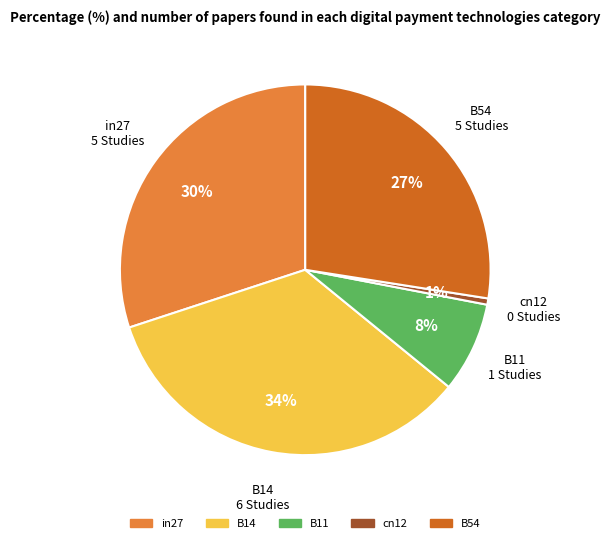

To the nearest percent, what percentage of the pie is B11?

8%